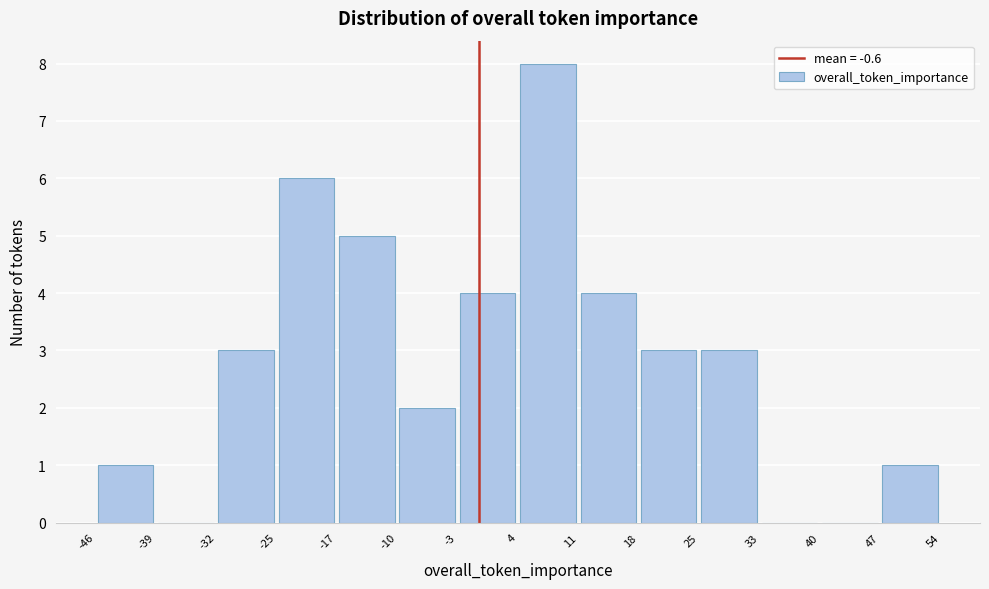

Reading left to right, list every bar in this chart as the range it spans on the x-axis followed by its height. The values are not printed on the chart, so give them approximately, as read against the axis.

-46 to -39: 1
-39 to -32: 0
-32 to -25: 3
-25 to -17: 6
-17 to -10: 5
-10 to -3: 2
-3 to 4: 4
4 to 11: 8
11 to 18: 4
18 to 25: 3
25 to 33: 3
33 to 40: 0
40 to 47: 0
47 to 54: 1